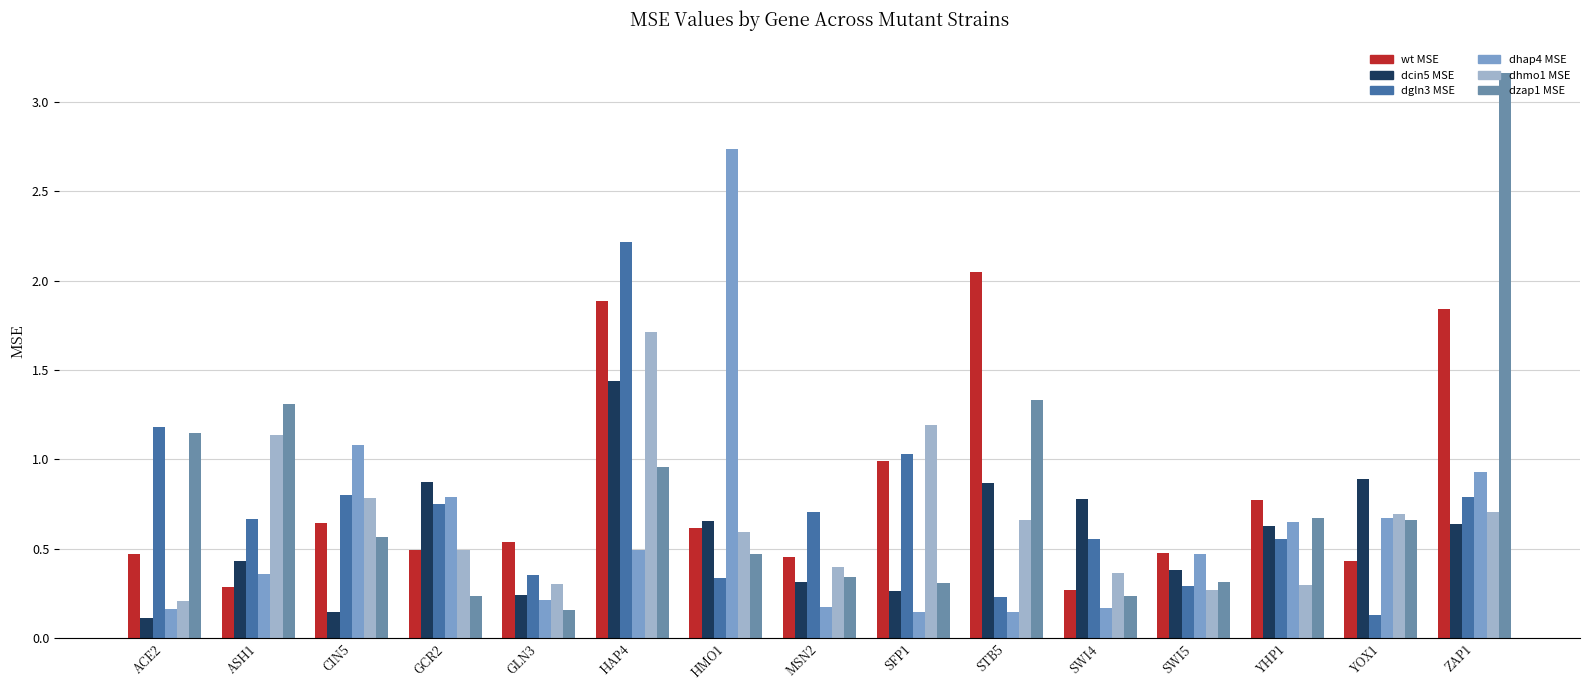

Rank the categories by dgln3 MSE value from lowest to highest.

YOX1, STB5, SWI5, HMO1, GLN3, SWI4, YHP1, ASH1, MSN2, GCR2, ZAP1, CIN5, SFP1, ACE2, HAP4